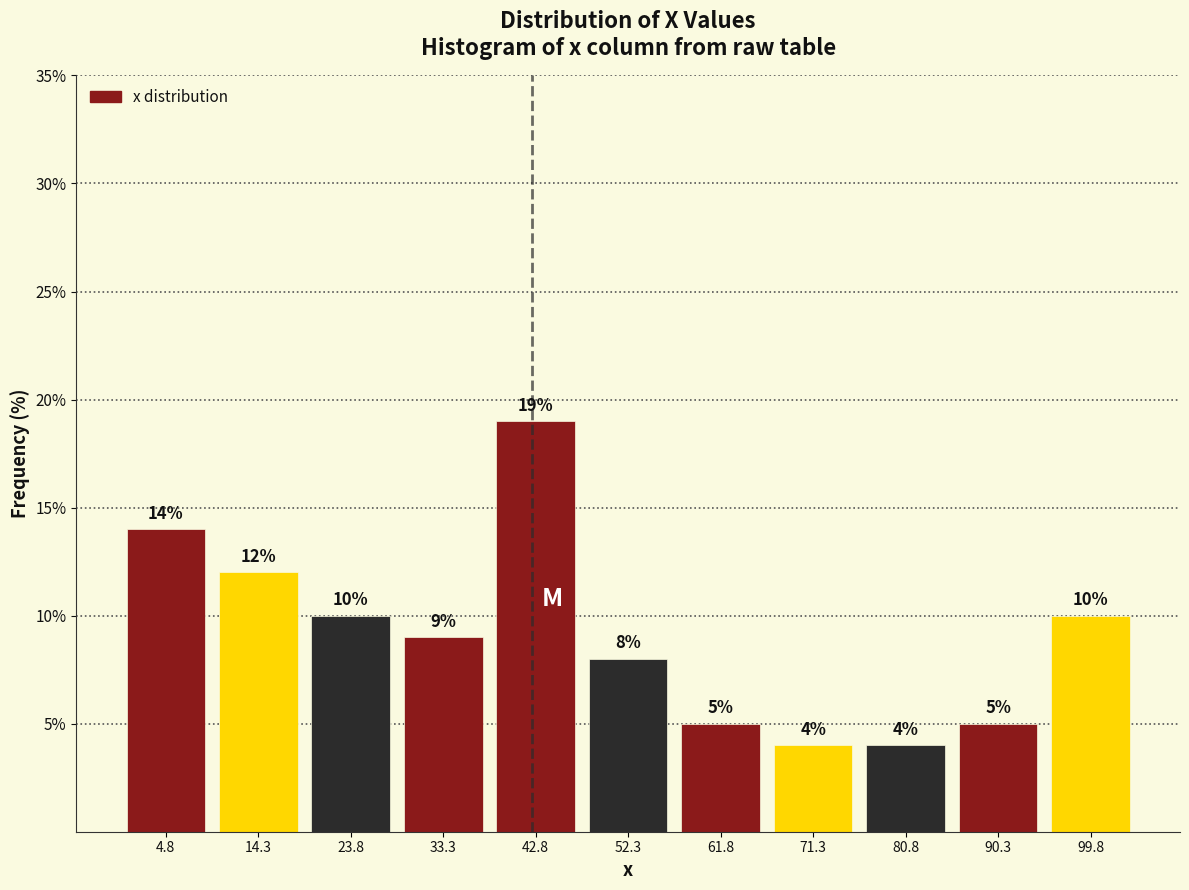

Reading left to right, transcribe this chart: for each bar, give the range it covers on the x-axis and its height. The bar edges are not printed on the chart, so give them approximately, as read against the axis.

0 to 10: 14
10 to 19: 12
19 to 29: 10
29 to 38: 9
38 to 48: 19
48 to 57: 8
57 to 67: 5
67 to 76: 4
76 to 86: 4
86 to 95: 5
95 to 105: 10